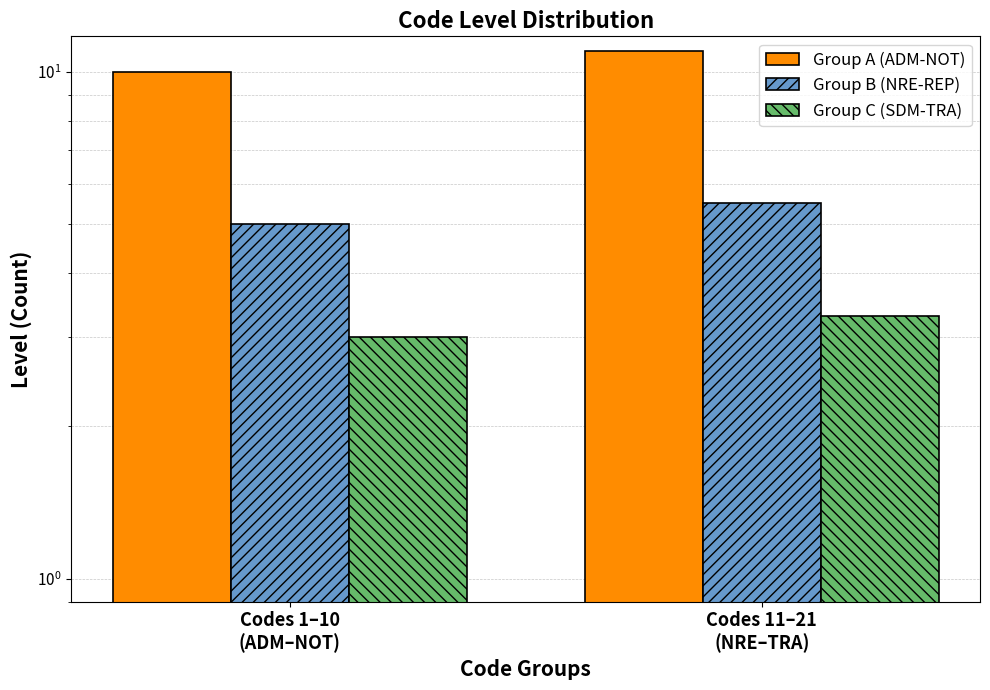

What is the minimum value shown in the chart?

3.0